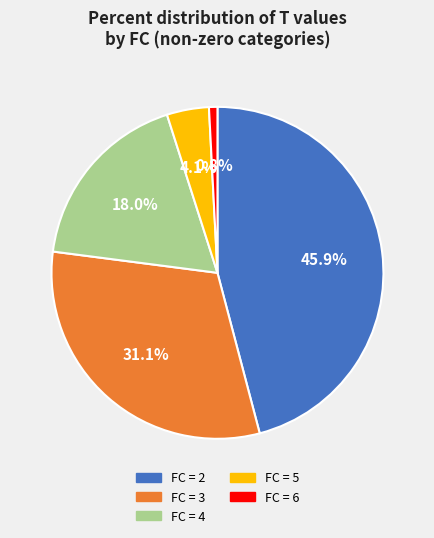

Which has a higher value, FC = 3 or FC = 4?

FC = 3